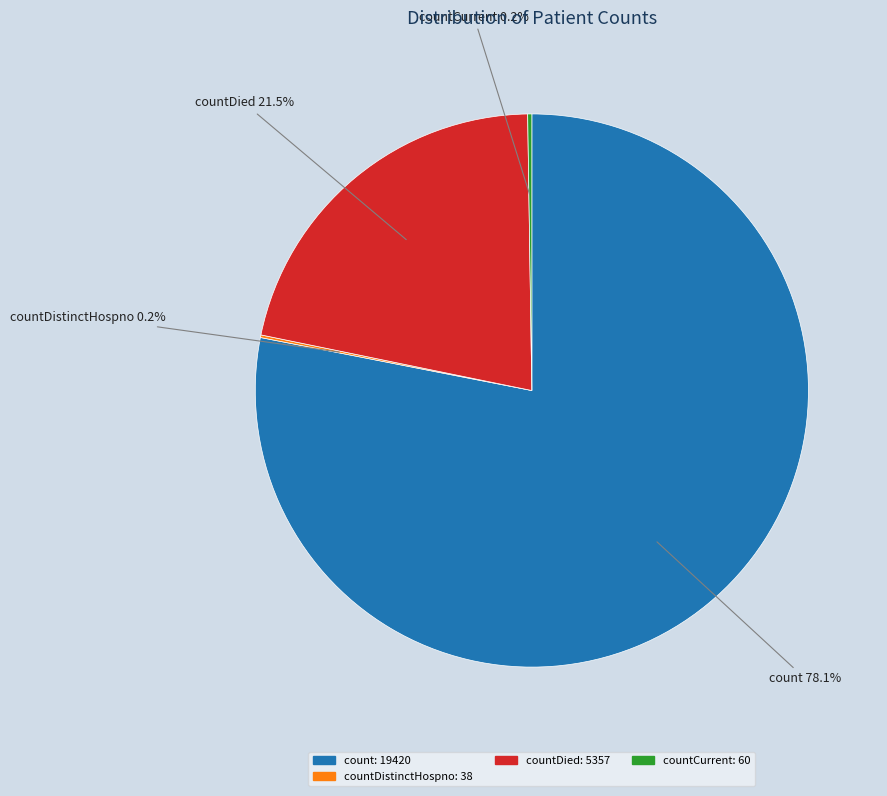

Is there a majority slice in this chart?

Yes